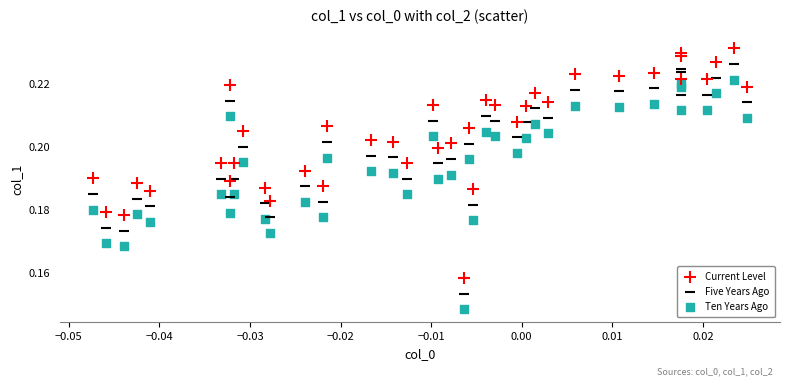

Which series contains the highest Y value?

Current Level